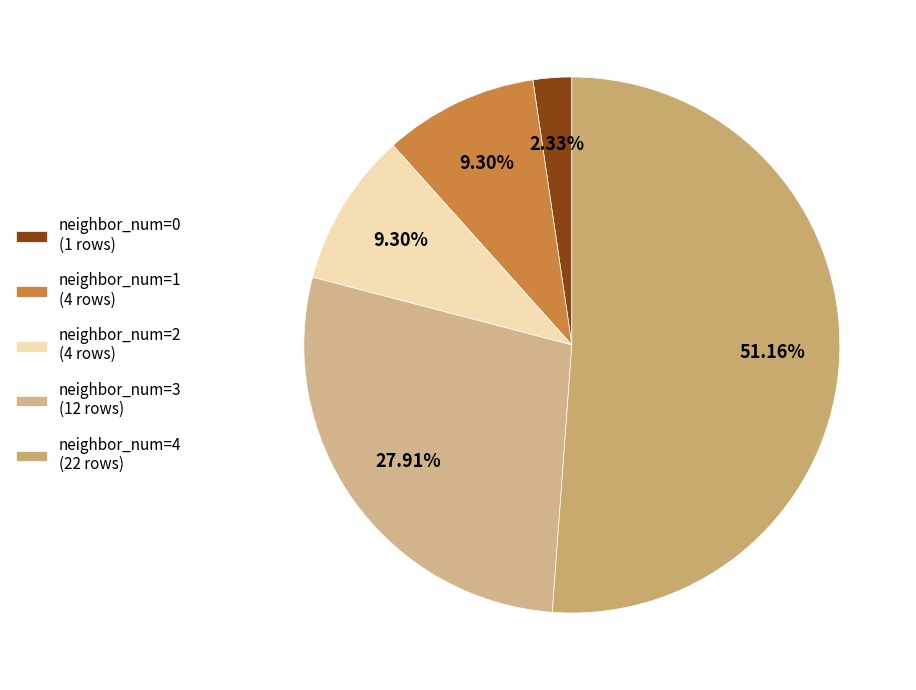

To the nearest percent, what is the difference between the largest and smallest slice percentages?

49%